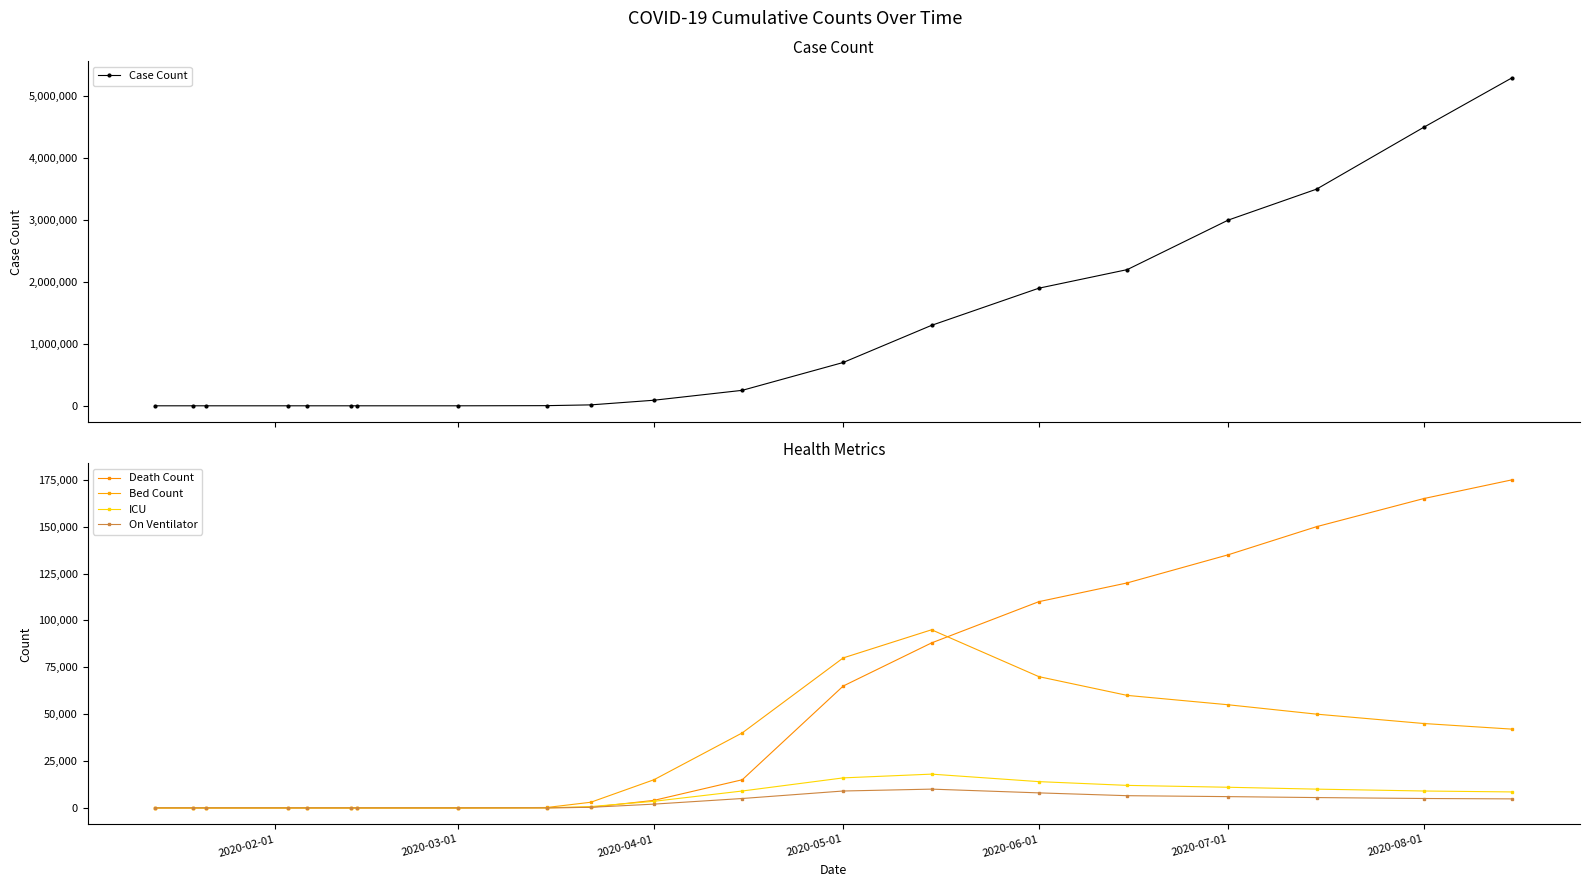

The value of ICU at 8 is 72. True or false?

False